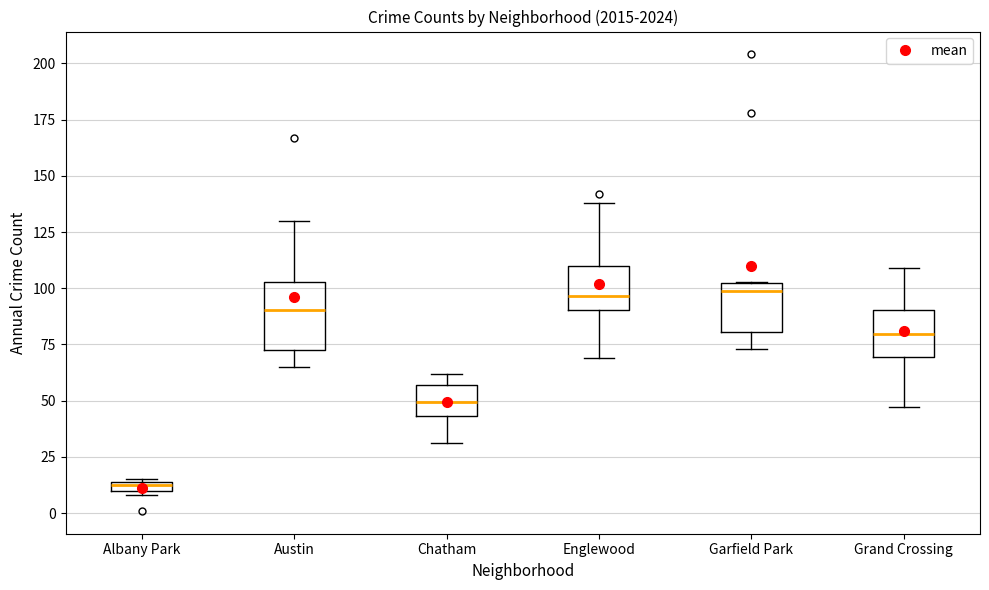

Which box is the tallest, from its lower edge to its upper edge?

Austin